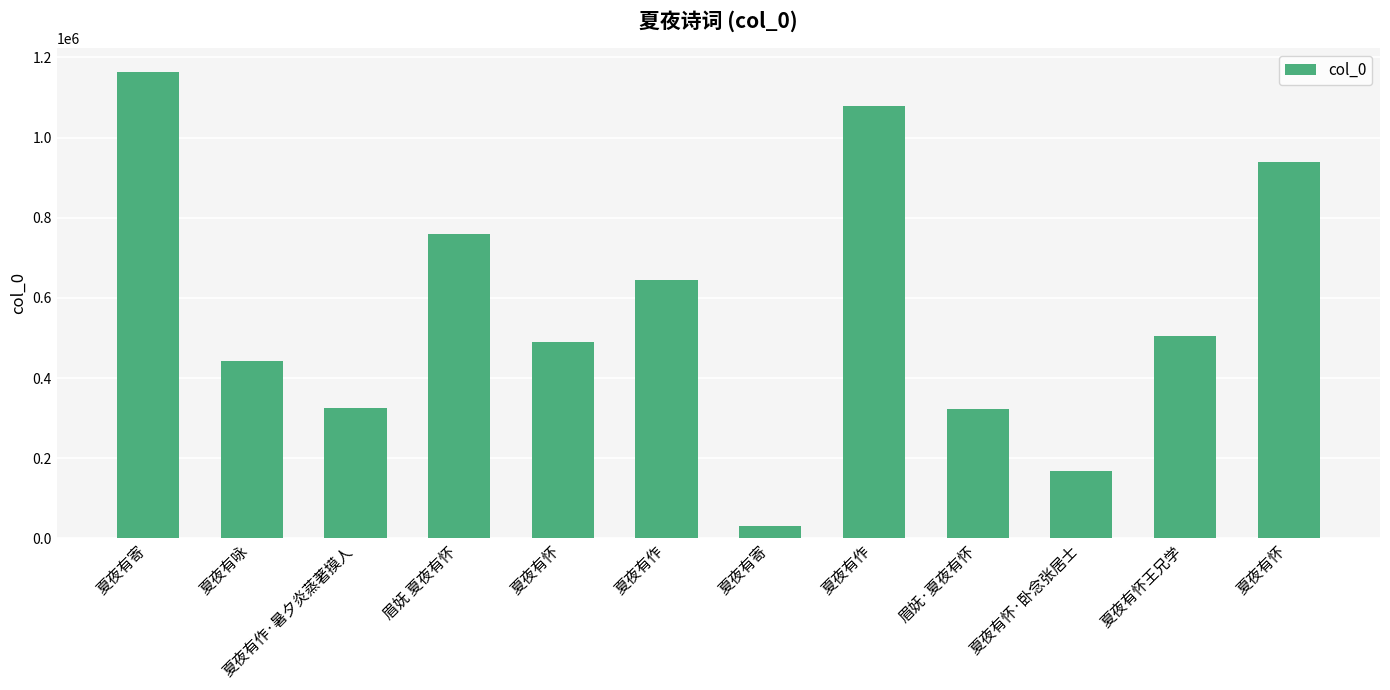

Where is the data nearest to the value 597935?

夏夜有作